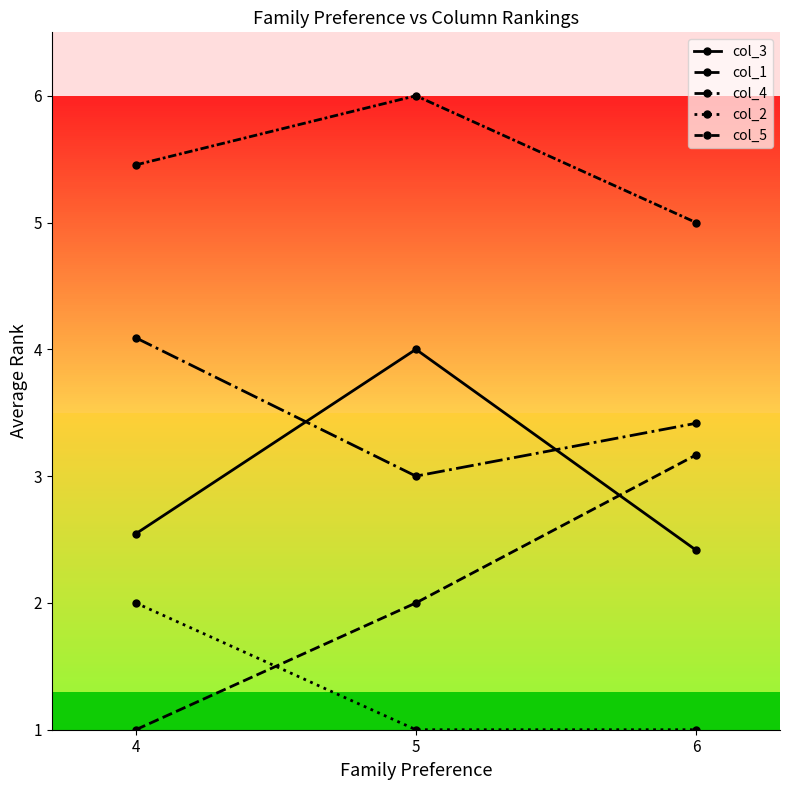

Reading left to right, what are all the values shown in this chart?

col_3: 4=2.5	5=4.0	6=2.4
col_1: 4=1.0	5=2.0	6=3.2
col_4: 4=4.1	5=3.0	6=3.4
col_2: 4=2.0	5=1.0	6=1.0
col_5: 4=5.5	5=6.0	6=5.0